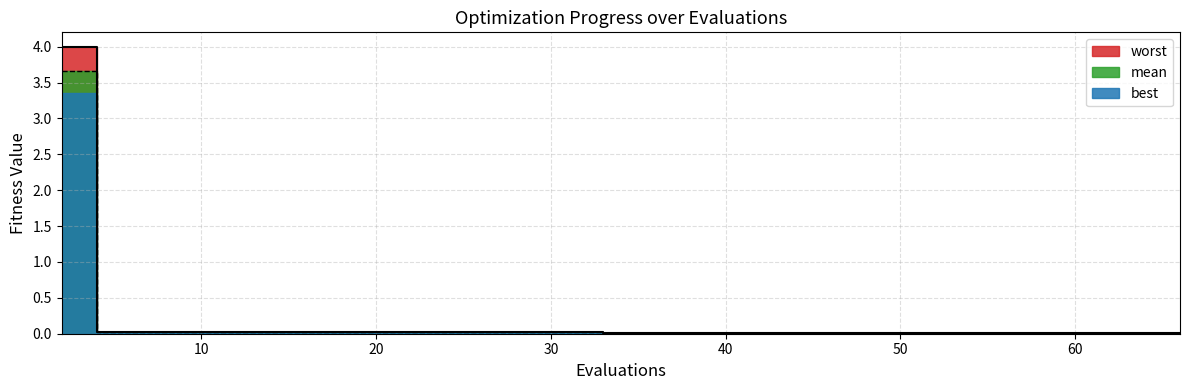

The value of best at 8 is 0.0. True or false?

False